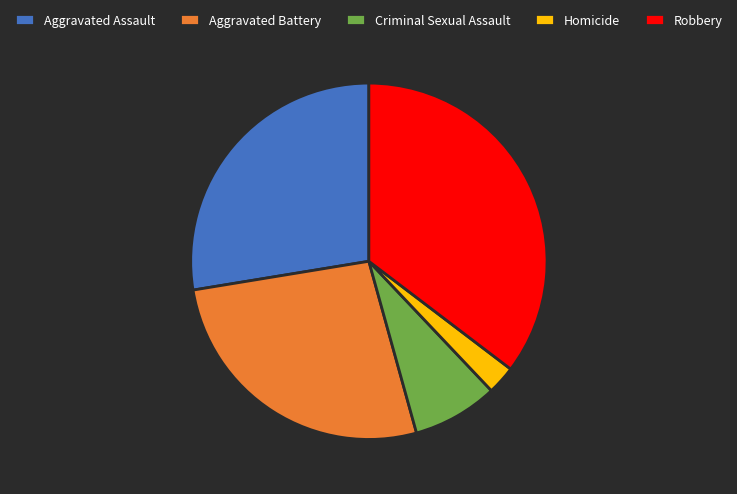

Is there any slice that represents more than half of the pie?

No